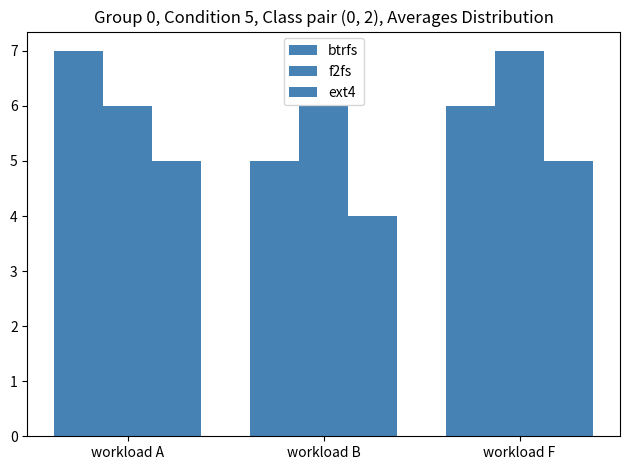

What is the maximum value for f2fs?

7